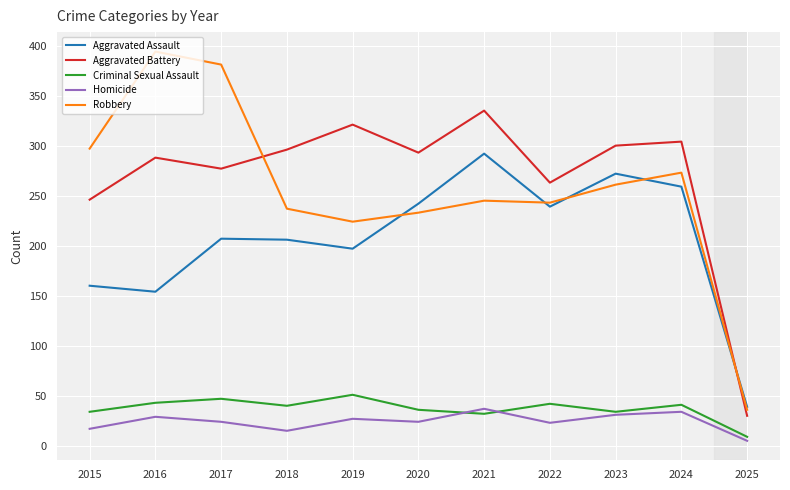

True or false: Aggravated Assault and Criminal Sexual Assault intersect in this chart.

False